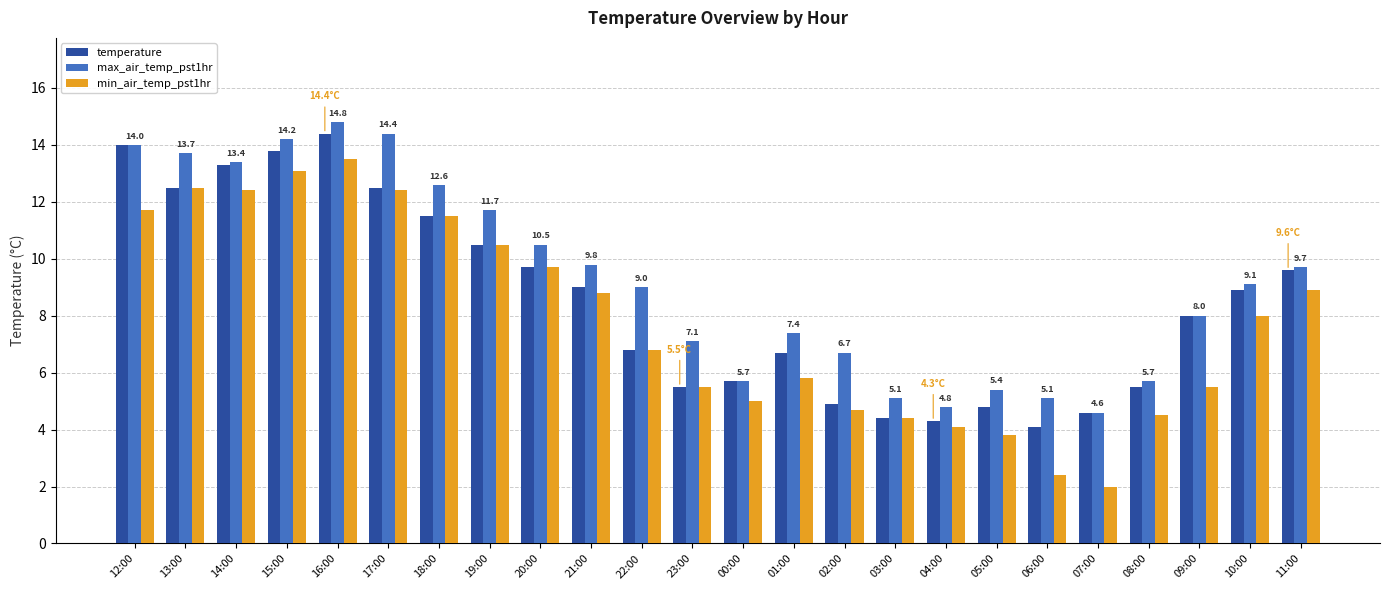

Reading left to right, list all the values displayed in this chart.

temperature: 14.0	12.5	13.3	13.8	14.4	12.5	11.5	10.5	9.7	9.0	6.8	5.5	5.7	6.7	4.9	4.4	4.3	4.8	4.1	4.6	5.5	8.0	8.9	9.6
max_air_temp_pst1hr: 14.0	13.7	13.4	14.2	14.8	14.4	12.6	11.7	10.5	9.8	9.0	7.1	5.7	7.4	6.7	5.1	4.8	5.4	5.1	4.6	5.7	8.0	9.1	9.7
min_air_temp_pst1hr: 11.7	12.5	12.4	13.1	13.5	12.4	11.5	10.5	9.7	8.8	6.8	5.5	5.0	5.8	4.7	4.4	4.1	3.8	2.4	2.0	4.5	5.5	8.0	8.9